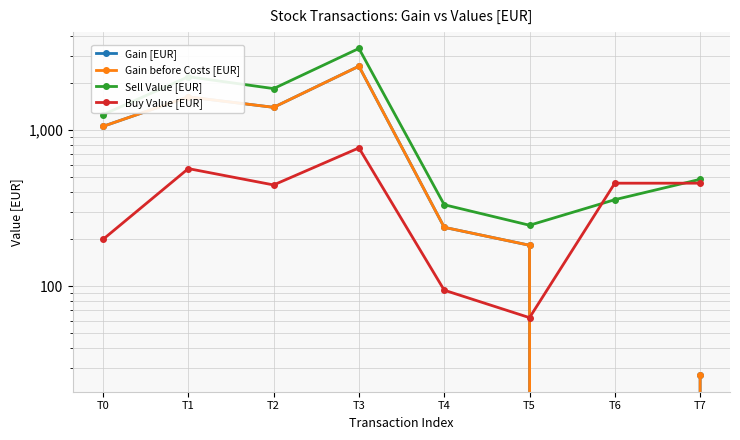

What is the difference between the highest and lowest values at T2?

1401.5